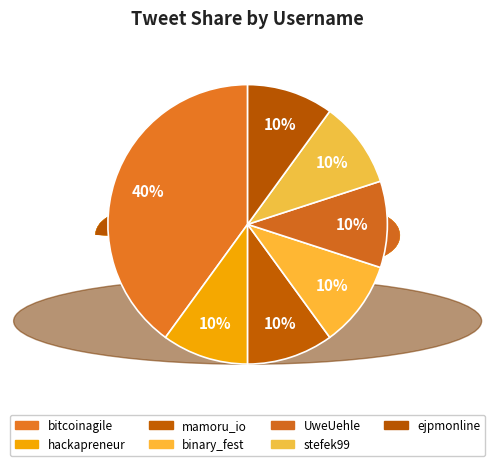

Approximately how many times larger is the value at bitcoinagile compared to mamoru_io?

4.0